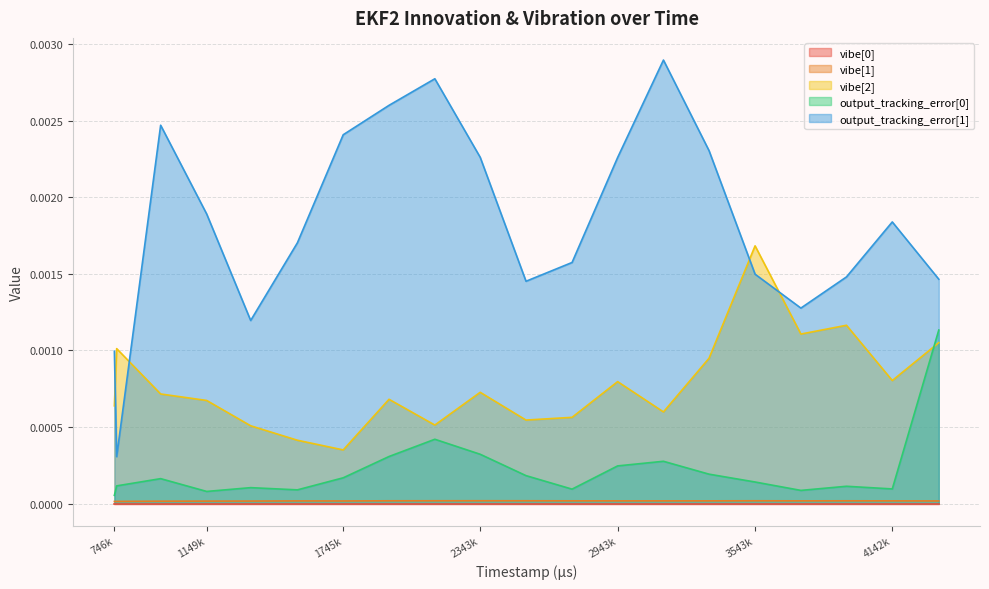

At which category does output_tracking_error[0] reach its first local peak?

948000